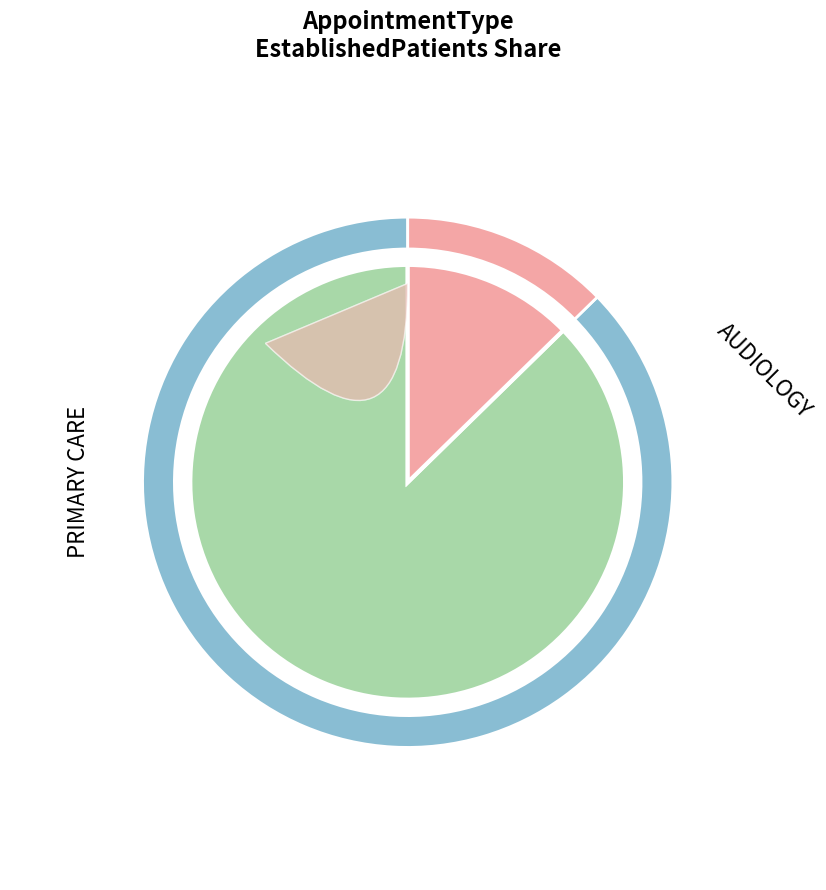

Which slice is the largest?

PRIMARY CARE